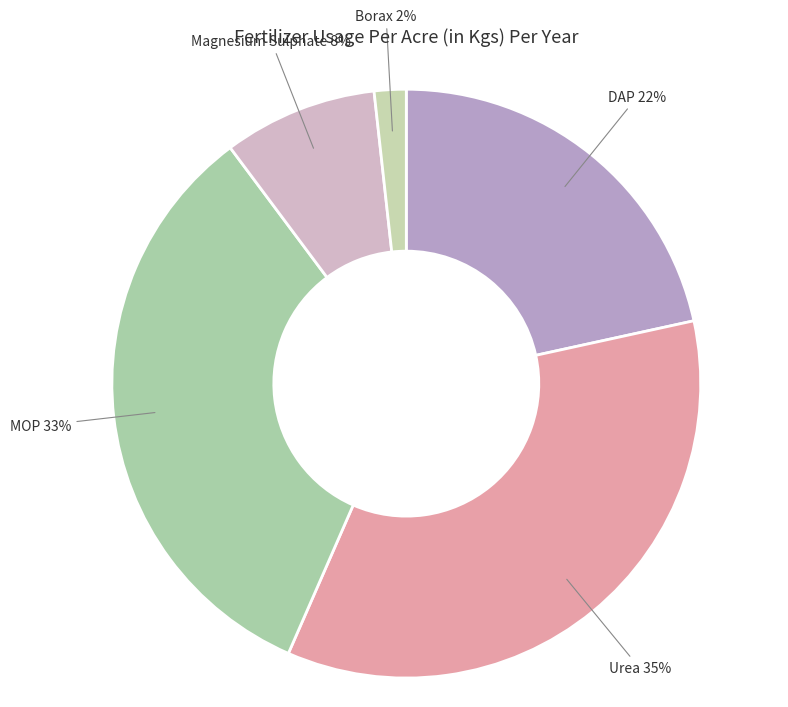

To the nearest percent, what is the difference between the largest and smallest slice percentages?

33%